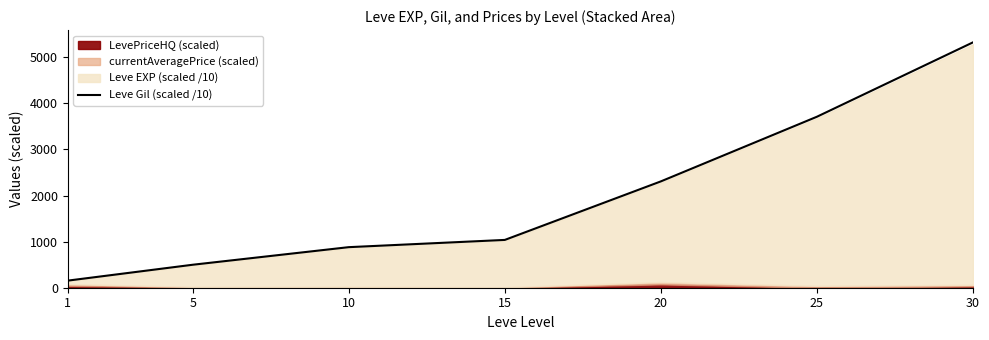

Is it true that the value at 20 is 2307.6?

True